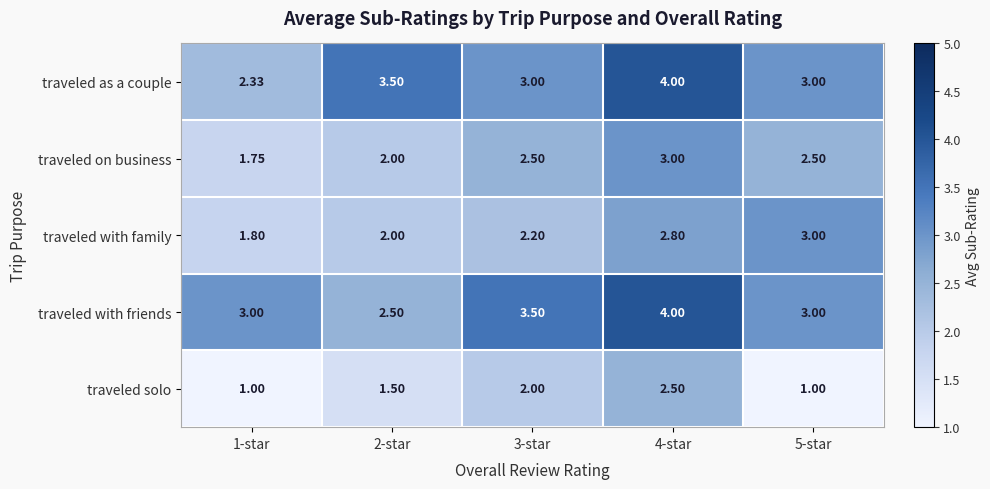

Is the value of traveled on business at 3-star greater than the value of traveled with family at 5-star?

No